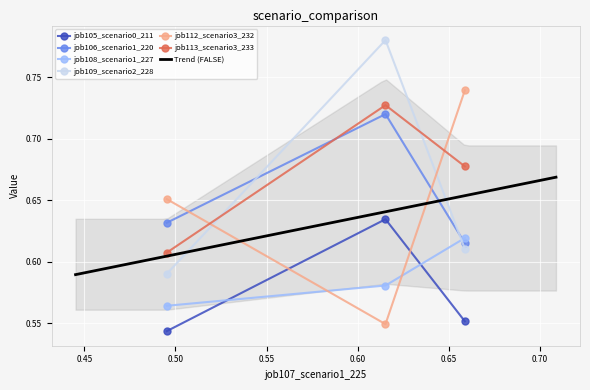

How many job113_scenario3_233 values are between 0 and 1?

3